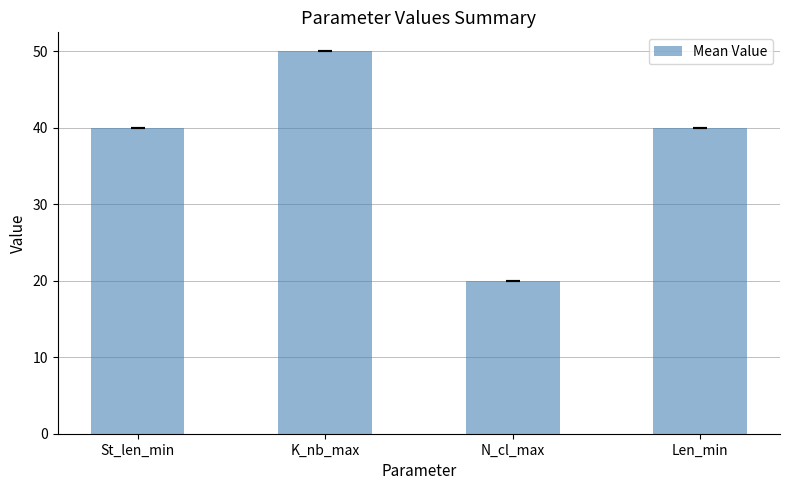

What is the change in value from N_cl_max to Len_min?

+20